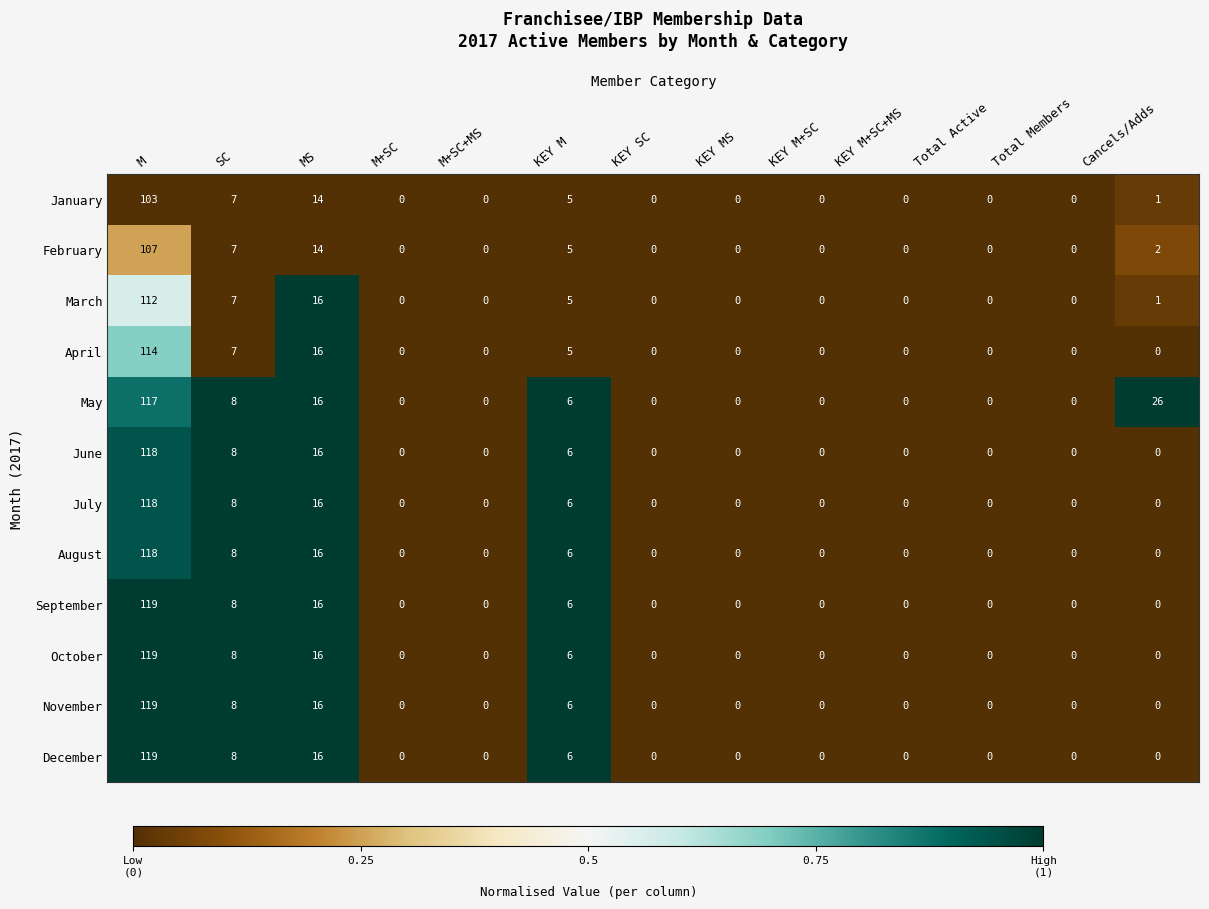

What is the greatest value displayed?

119